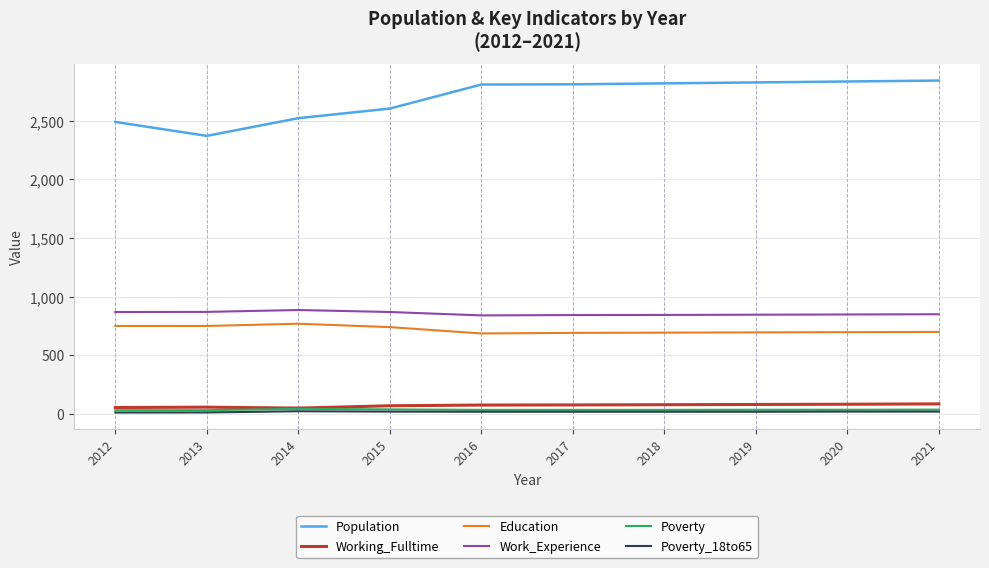

What is the maximum value for Population?

2844